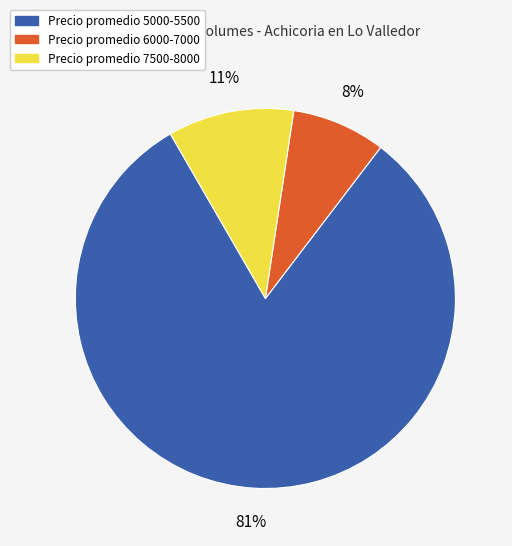

Is there a majority slice in this chart?

Yes